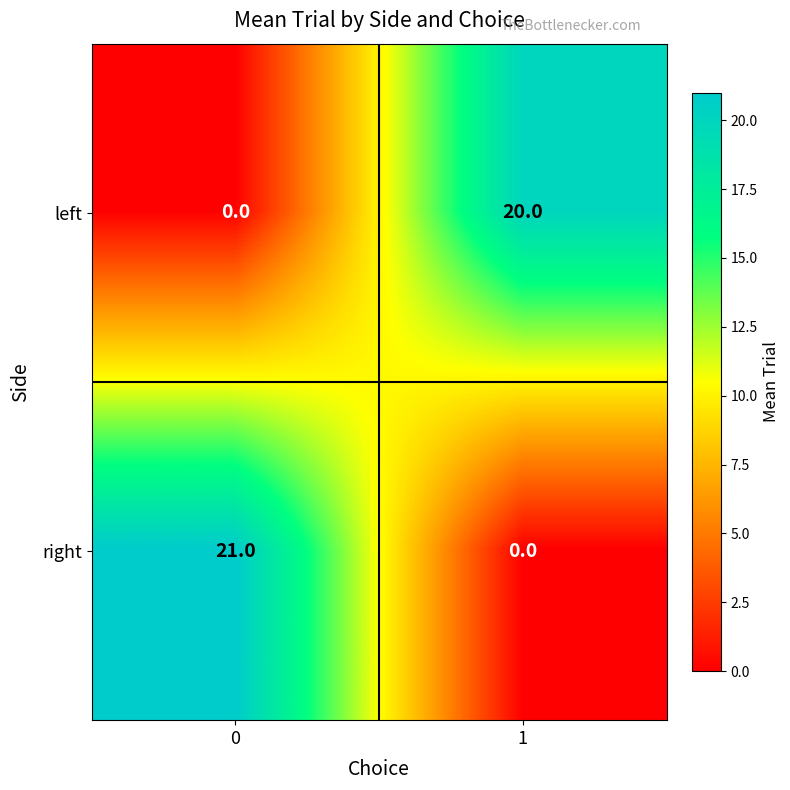

Rank the series by their maximum value, from lowest to highest.

left, right